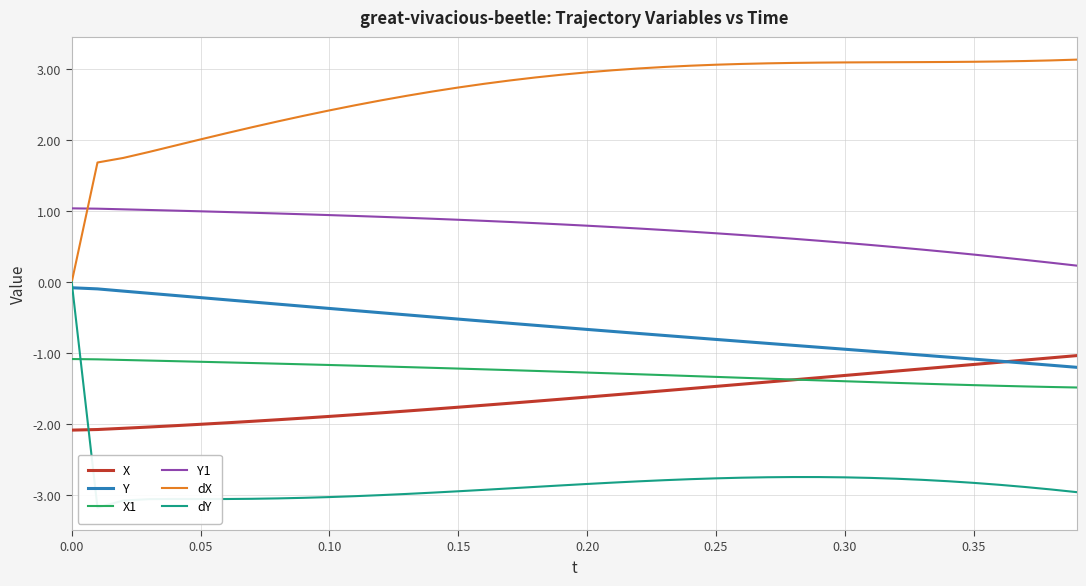

List the series in order of their peak value, lowest first.

X1, X, Y, dY, Y1, dX